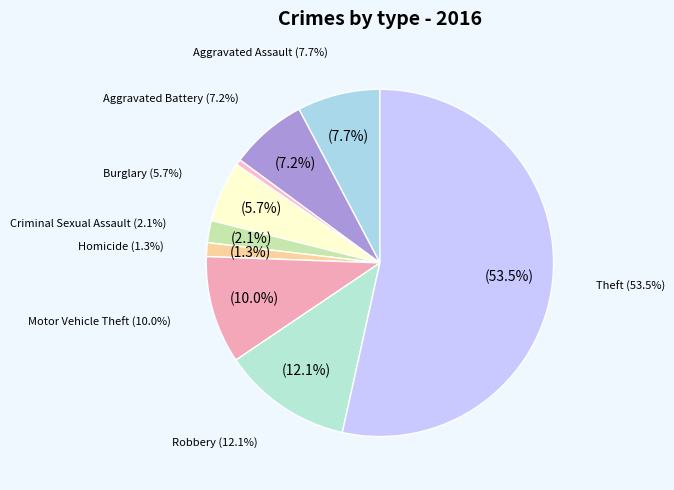

What is the change in value from Robbery to Theft?

+161